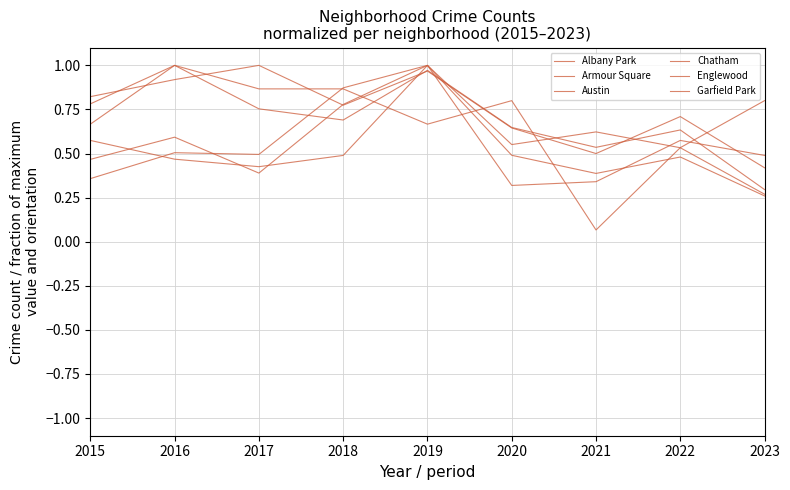

What is the value of the Albany Park point at the 7th from the left?

0.1